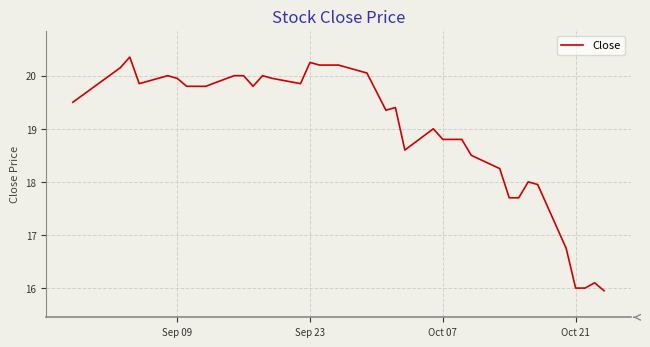

What is the difference between the maximum and minimum values?

4.4